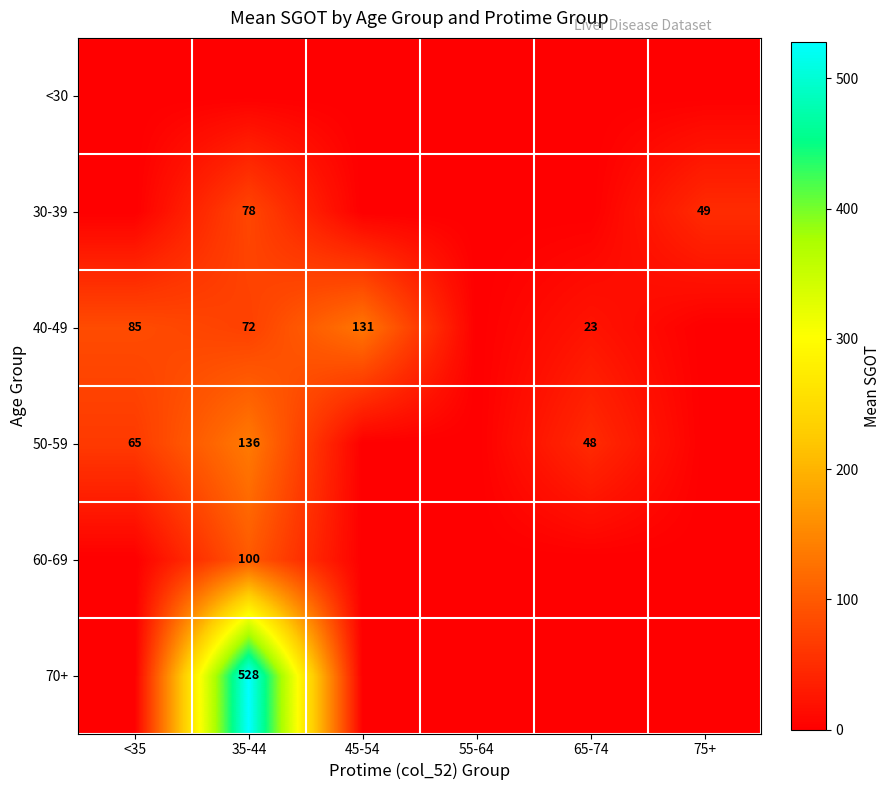

Reading left to right, transcribe all the data shown in this chart.

row_0: 0.0	0.0	0.0	0.0	0.0	0.0
row_1: 0.0	78.4	0.0	0.0	0.0	49.0
row_2: 85.0	72.2	131.0	0.0	23.0	0.0
row_3: 65.0	136.0	0.0	0.0	48.0	0.0
row_4: 0.0	99.8	0.0	0.0	0.0	0.0
row_5: 0.0	528.0	0.0	0.0	0.0	0.0